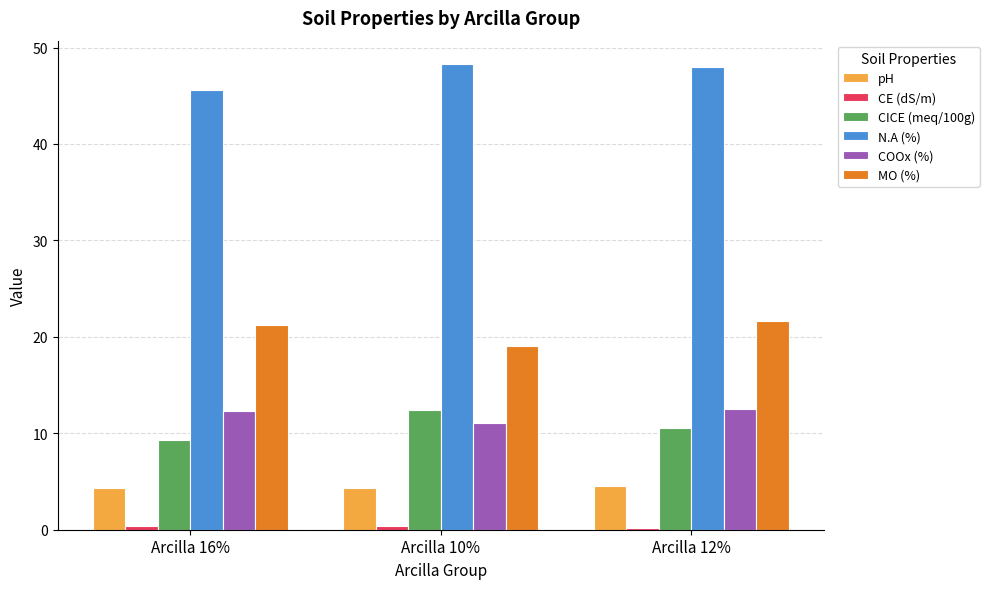

The value of N.A (%) at Arcilla 10% is 48.3. True or false?

True